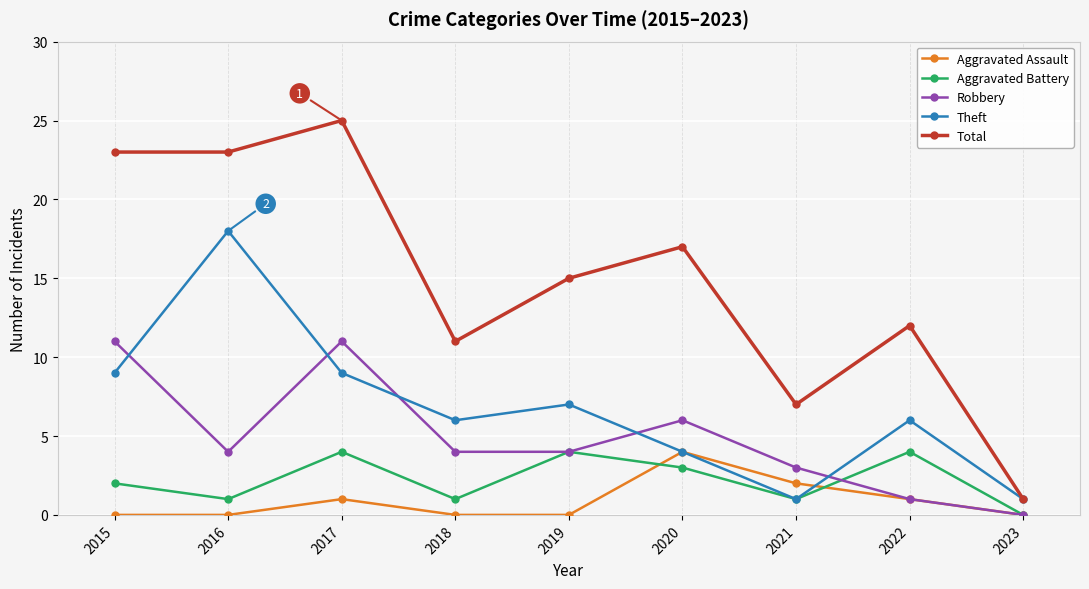

True or false: Aggravated Battery and Total intersect in this chart.

False